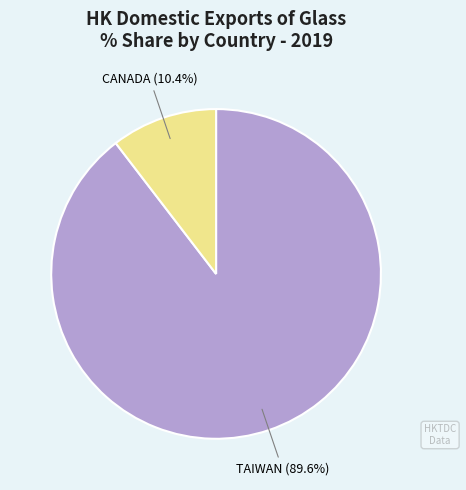

Is there a majority slice in this chart?

Yes